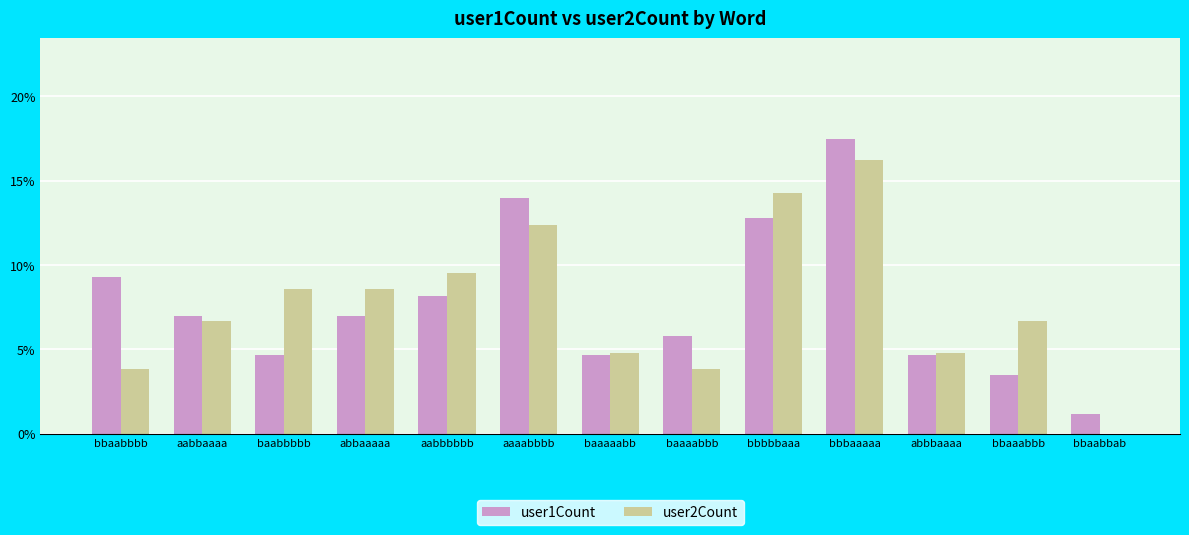

Are the bars horizontal?

No